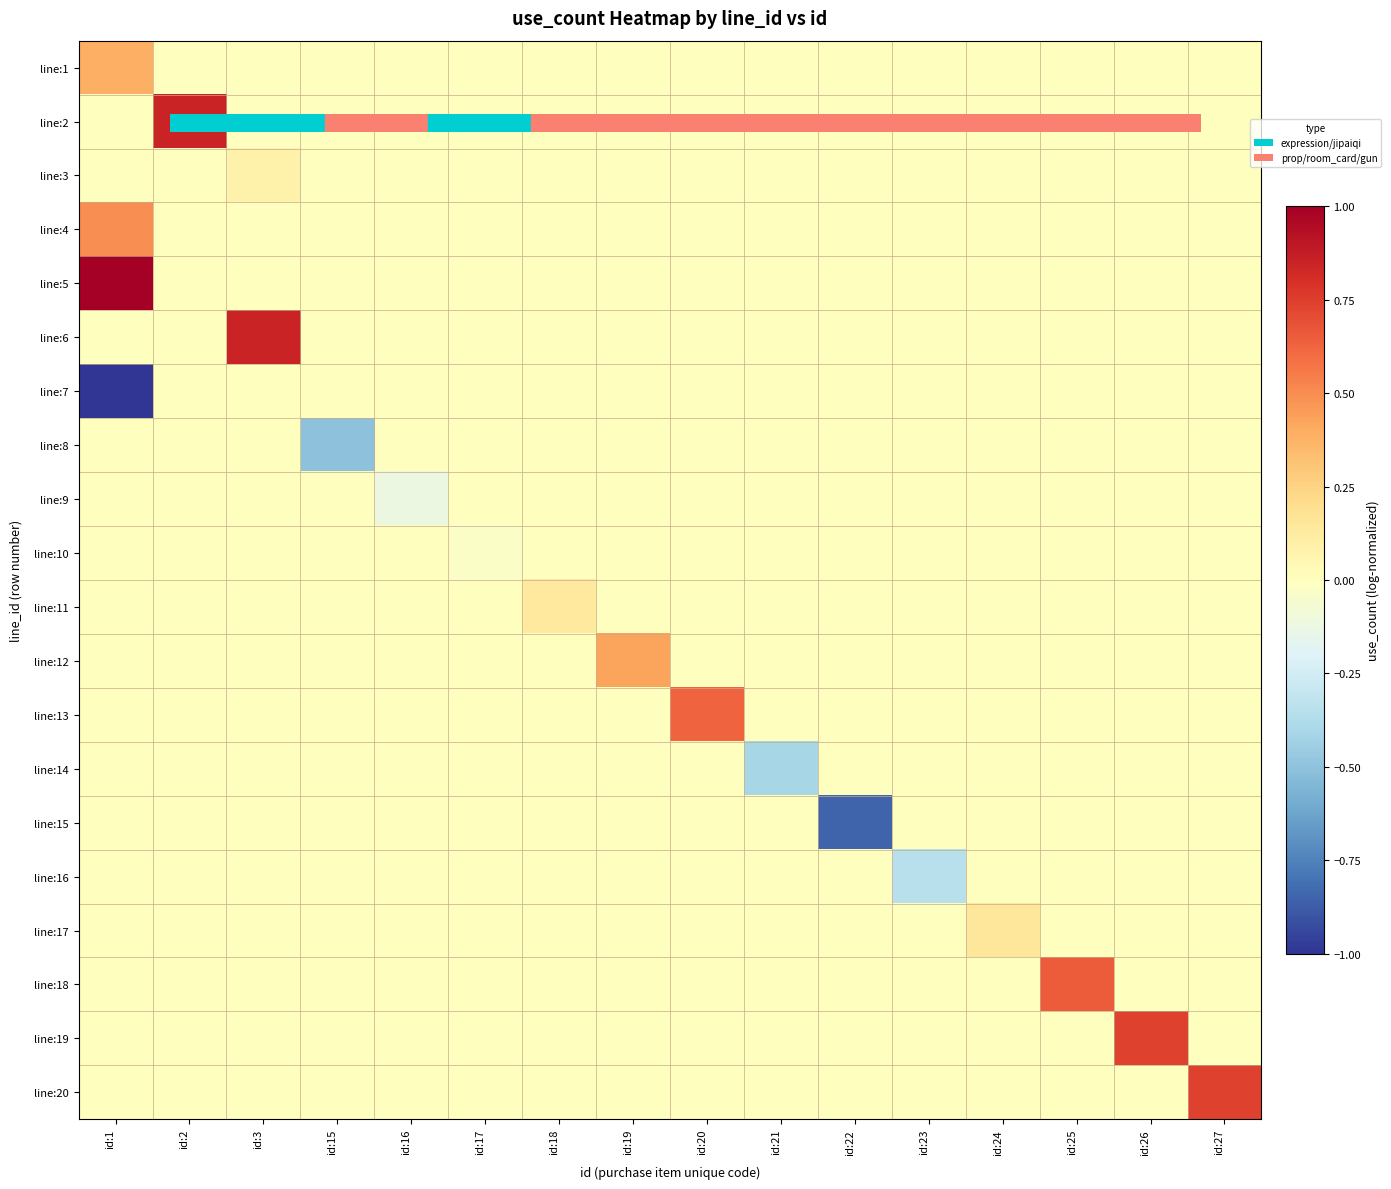

Reading left to right, what are all the values shown in this chart?

line:1: id:1=0.4	id:2=0.0	id:3=0.0	id:15=0.0	id:16=0.0	id:17=0.0	id:18=0.0	id:19=0.0	id:20=0.0	id:21=0.0	id:22=0.0	id:23=0.0	id:24=0.0	id:25=0.0	id:26=0.0	id:27=0.0
line:2: id:1=0.0	id:2=0.8	id:3=0.0	id:15=0.0	id:16=0.0	id:17=0.0	id:18=0.0	id:19=0.0	id:20=0.0	id:21=0.0	id:22=0.0	id:23=0.0	id:24=0.0	id:25=0.0	id:26=0.0	id:27=0.0
line:3: id:1=0.0	id:2=0.0	id:3=0.1	id:15=0.0	id:16=0.0	id:17=0.0	id:18=0.0	id:19=0.0	id:20=0.0	id:21=0.0	id:22=0.0	id:23=0.0	id:24=0.0	id:25=0.0	id:26=0.0	id:27=0.0
line:4: id:1=0.5	id:2=0.0	id:3=0.0	id:15=0.0	id:16=0.0	id:17=0.0	id:18=0.0	id:19=0.0	id:20=0.0	id:21=0.0	id:22=0.0	id:23=0.0	id:24=0.0	id:25=0.0	id:26=0.0	id:27=0.0
line:5: id:1=1.0	id:2=0.0	id:3=0.0	id:15=0.0	id:16=0.0	id:17=0.0	id:18=0.0	id:19=0.0	id:20=0.0	id:21=0.0	id:22=0.0	id:23=0.0	id:24=0.0	id:25=0.0	id:26=0.0	id:27=0.0
line:6: id:1=0.0	id:2=0.0	id:3=0.8	id:15=0.0	id:16=0.0	id:17=0.0	id:18=0.0	id:19=0.0	id:20=0.0	id:21=0.0	id:22=0.0	id:23=0.0	id:24=0.0	id:25=0.0	id:26=0.0	id:27=0.0
line:7: id:1=-1.0	id:2=0.0	id:3=0.0	id:15=0.0	id:16=0.0	id:17=0.0	id:18=0.0	id:19=0.0	id:20=0.0	id:21=0.0	id:22=0.0	id:23=0.0	id:24=0.0	id:25=0.0	id:26=0.0	id:27=0.0
line:8: id:1=0.0	id:2=0.0	id:3=0.0	id:15=-0.5	id:16=0.0	id:17=0.0	id:18=0.0	id:19=0.0	id:20=0.0	id:21=0.0	id:22=0.0	id:23=0.0	id:24=0.0	id:25=0.0	id:26=0.0	id:27=0.0
line:9: id:1=0.0	id:2=0.0	id:3=0.0	id:15=0.0	id:16=-0.1	id:17=0.0	id:18=0.0	id:19=0.0	id:20=0.0	id:21=0.0	id:22=0.0	id:23=0.0	id:24=0.0	id:25=0.0	id:26=0.0	id:27=0.0
line:10: id:1=0.0	id:2=0.0	id:3=0.0	id:15=0.0	id:16=0.0	id:17=-0.0	id:18=0.0	id:19=0.0	id:20=0.0	id:21=0.0	id:22=0.0	id:23=0.0	id:24=0.0	id:25=0.0	id:26=0.0	id:27=0.0
line:11: id:1=0.0	id:2=0.0	id:3=0.0	id:15=0.0	id:16=0.0	id:17=0.0	id:18=0.1	id:19=0.0	id:20=0.0	id:21=0.0	id:22=0.0	id:23=0.0	id:24=0.0	id:25=0.0	id:26=0.0	id:27=0.0
line:12: id:1=0.0	id:2=0.0	id:3=0.0	id:15=0.0	id:16=0.0	id:17=0.0	id:18=0.0	id:19=0.4	id:20=0.0	id:21=0.0	id:22=0.0	id:23=0.0	id:24=0.0	id:25=0.0	id:26=0.0	id:27=0.0
line:13: id:1=0.0	id:2=0.0	id:3=0.0	id:15=0.0	id:16=0.0	id:17=0.0	id:18=0.0	id:19=0.0	id:20=0.6	id:21=0.0	id:22=0.0	id:23=0.0	id:24=0.0	id:25=0.0	id:26=0.0	id:27=0.0
line:14: id:1=0.0	id:2=0.0	id:3=0.0	id:15=0.0	id:16=0.0	id:17=0.0	id:18=0.0	id:19=0.0	id:20=0.0	id:21=-0.4	id:22=0.0	id:23=0.0	id:24=0.0	id:25=0.0	id:26=0.0	id:27=0.0
line:15: id:1=0.0	id:2=0.0	id:3=0.0	id:15=0.0	id:16=0.0	id:17=0.0	id:18=0.0	id:19=0.0	id:20=0.0	id:21=0.0	id:22=-0.9	id:23=0.0	id:24=0.0	id:25=0.0	id:26=0.0	id:27=0.0
line:16: id:1=0.0	id:2=0.0	id:3=0.0	id:15=0.0	id:16=0.0	id:17=0.0	id:18=0.0	id:19=0.0	id:20=0.0	id:21=0.0	id:22=0.0	id:23=-0.4	id:24=0.0	id:25=0.0	id:26=0.0	id:27=0.0
line:17: id:1=0.0	id:2=0.0	id:3=0.0	id:15=0.0	id:16=0.0	id:17=0.0	id:18=0.0	id:19=0.0	id:20=0.0	id:21=0.0	id:22=0.0	id:23=0.0	id:24=0.1	id:25=0.0	id:26=0.0	id:27=0.0
line:18: id:1=0.0	id:2=0.0	id:3=0.0	id:15=0.0	id:16=0.0	id:17=0.0	id:18=0.0	id:19=0.0	id:20=0.0	id:21=0.0	id:22=0.0	id:23=0.0	id:24=0.0	id:25=0.7	id:26=0.0	id:27=0.0
line:19: id:1=0.0	id:2=0.0	id:3=0.0	id:15=0.0	id:16=0.0	id:17=0.0	id:18=0.0	id:19=0.0	id:20=0.0	id:21=0.0	id:22=0.0	id:23=0.0	id:24=0.0	id:25=0.0	id:26=0.7	id:27=0.0
line:20: id:1=0.0	id:2=0.0	id:3=0.0	id:15=0.0	id:16=0.0	id:17=0.0	id:18=0.0	id:19=0.0	id:20=0.0	id:21=0.0	id:22=0.0	id:23=0.0	id:24=0.0	id:25=0.0	id:26=0.0	id:27=0.7